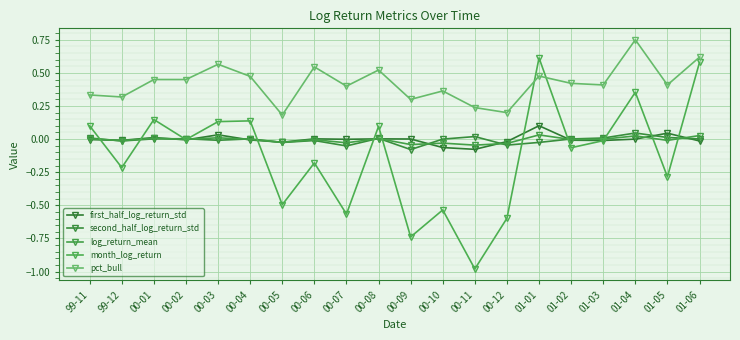

What is the difference between the highest and lowest values at 00-04?

0.5